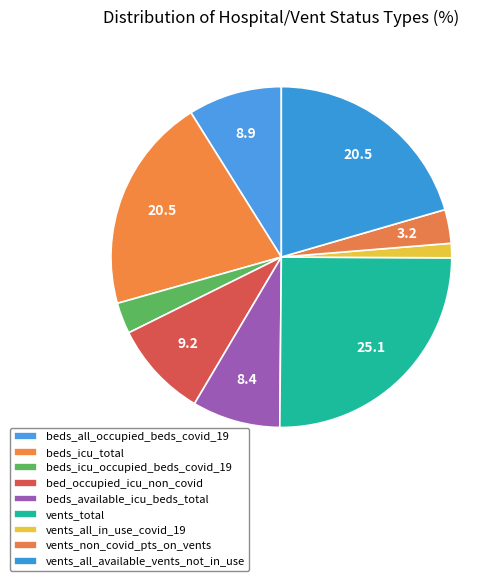

Does beds_available_icu_beds_total represent more than half of the total?

No